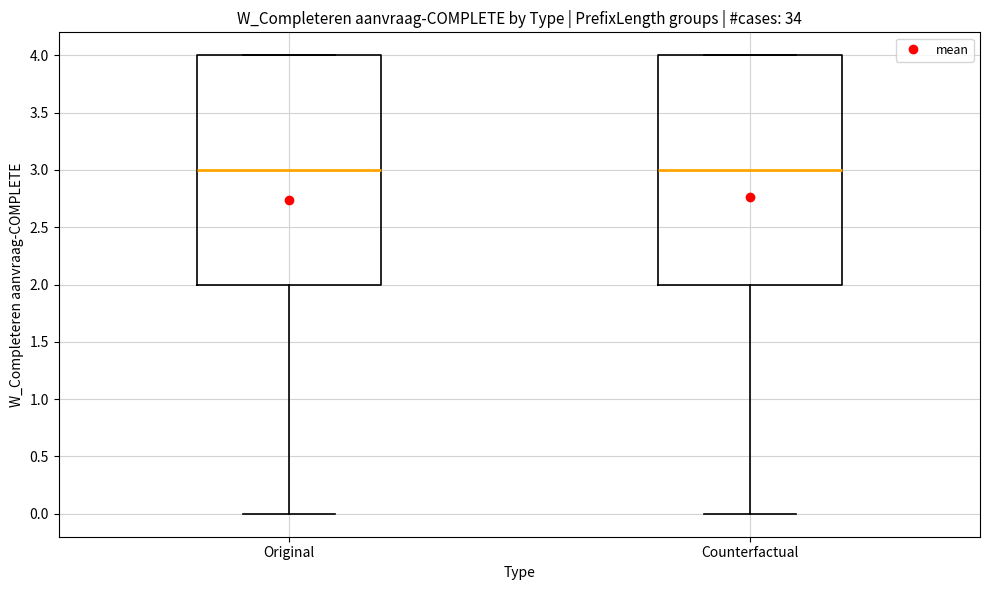

Reading left to right, transcribe this box plot: for each box, give where its median line is, the range the box spans, and where its two whiskers end, as read against the y-axis. The values are not printed on the chart, so give them approximately, as read against the axis.

Original: median 3, box 2 to 4, whiskers 0 to 4
Counterfactual: median 3, box 2 to 4, whiskers 0 to 4